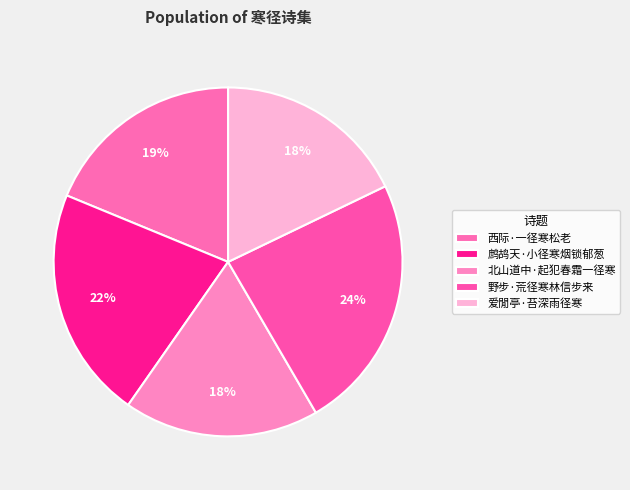

To the nearest percent, what portion does 北山道中·起犯春霜一径寒 represent?

18%